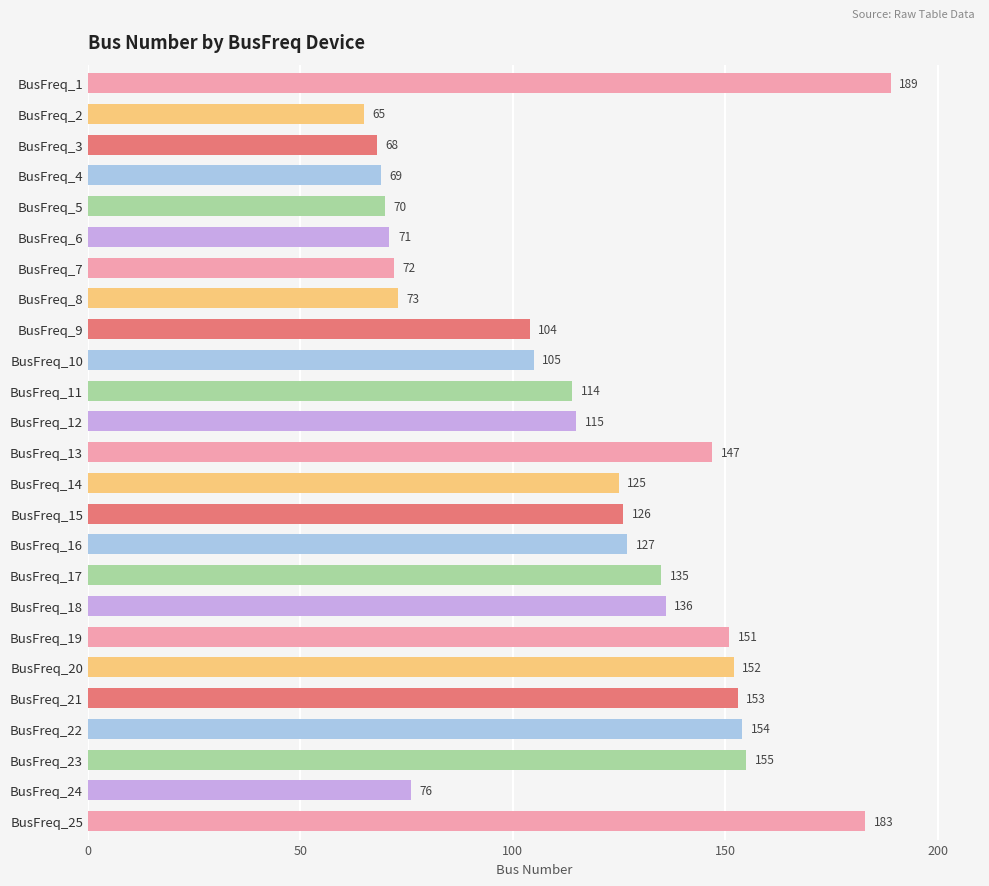

Is it true that the value at BusFreq_21 is 228?

False